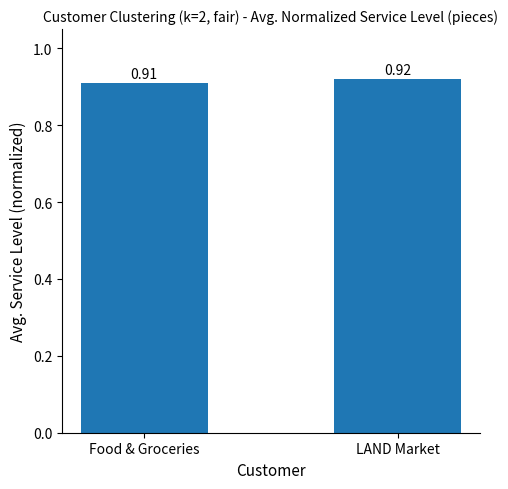

The value at Food & Groceries is 1.6. True or false?

False